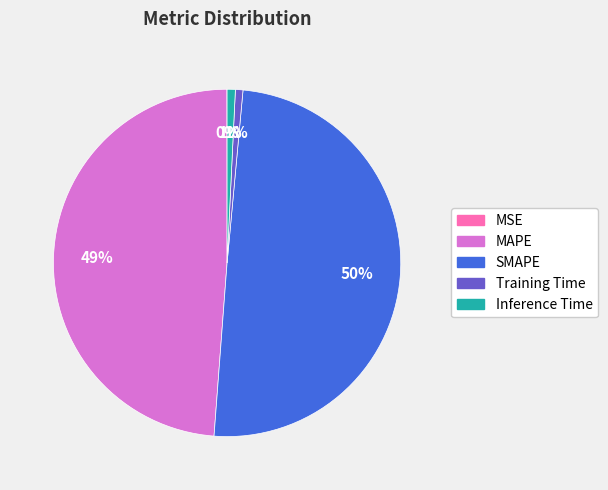

To the nearest percent, what is the difference between the largest and smallest slice percentages?

50%